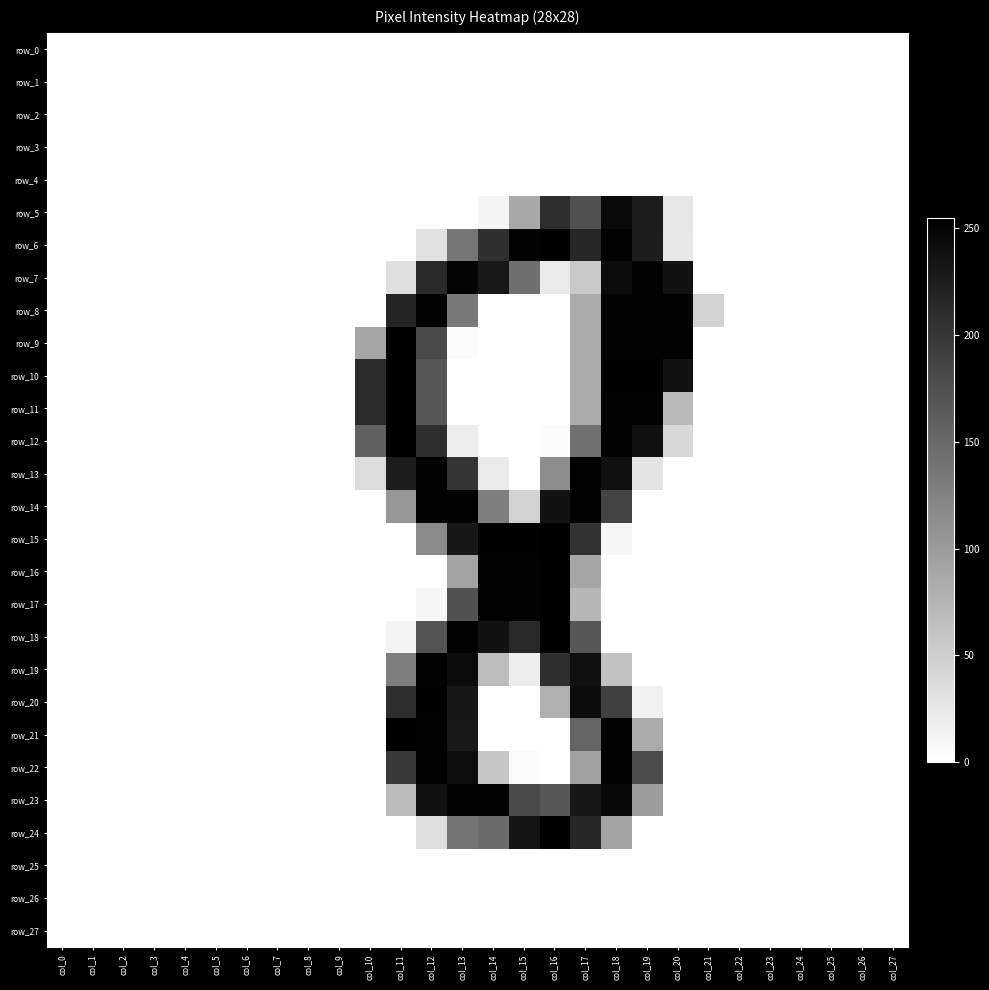

Is the value of row_12 at col_21 greater than the value of row_19 at col_22?

No